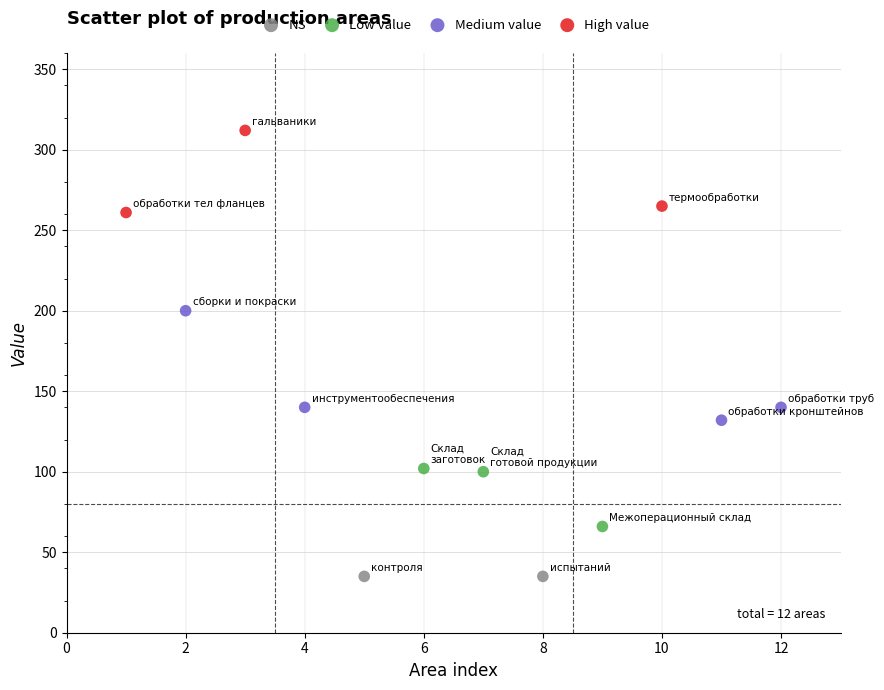

What are all the series names shown in the legend?

NS, Low value, Medium value, High value